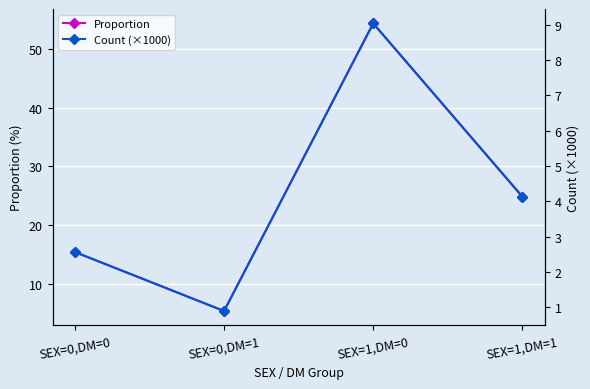

True or false: Count (×1000) and Proportion intersect in this chart.

False